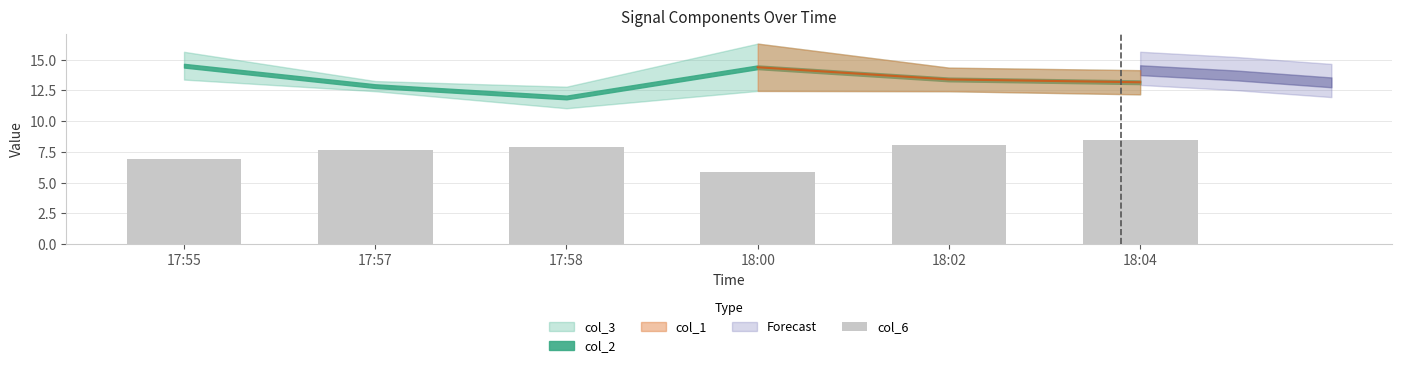

Reading left to right, extract all data points from this chart.

6.9	7.6	7.9	5.8	8.1	8.5